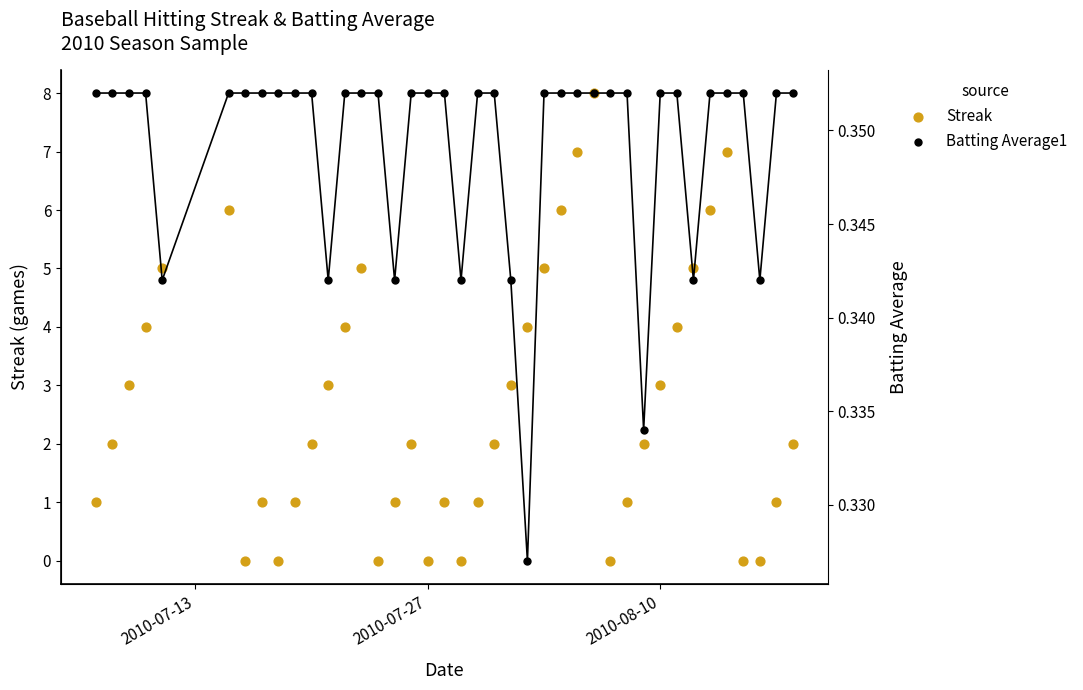

Is the value of Streak at 8 greater than the value of Batting Average1 at 9?

No